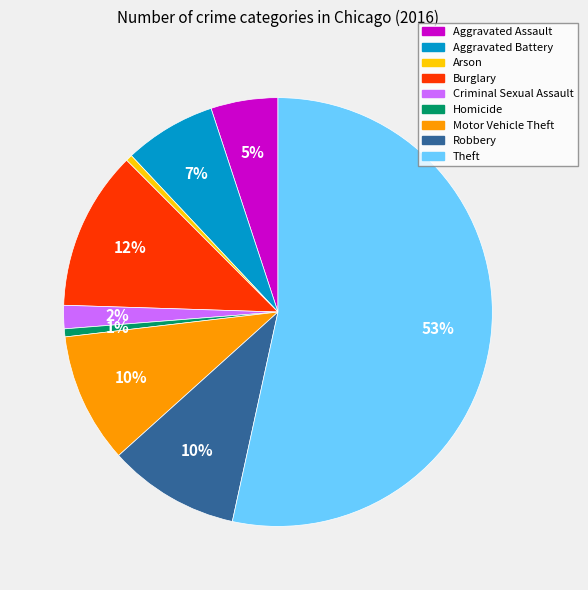

Which slice is the largest?

Theft